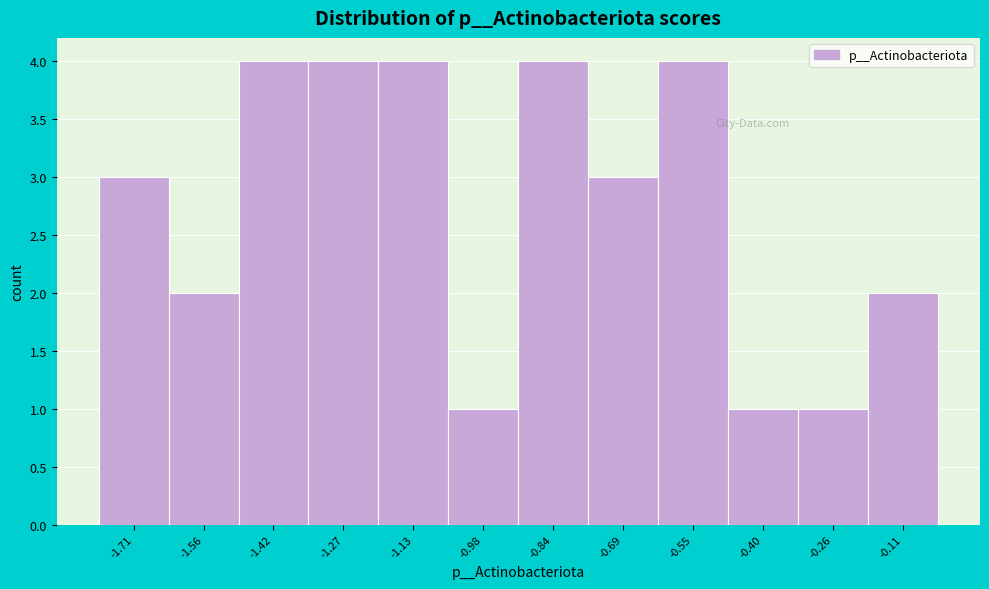

Reading left to right, transcribe all the data shown in this chart.

-1.71=3	-1.56=2	-1.42=4	-1.27=4	-1.13=4	-0.98=1	-0.84=4	-0.69=3	-0.55=4	-0.40=1	-0.26=1	-0.11=2